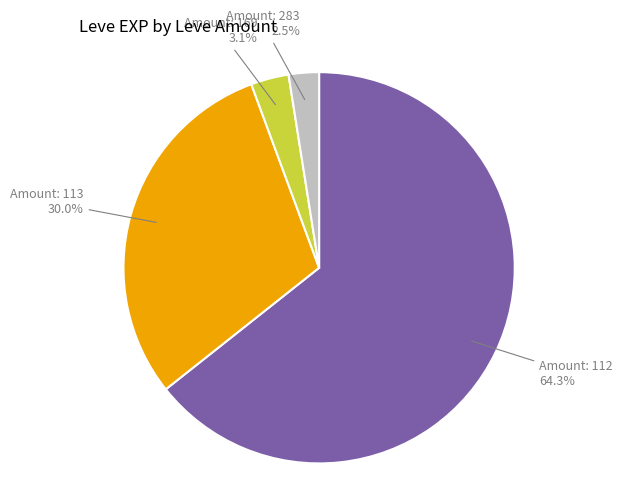

Count the number of slices in the pie.

4